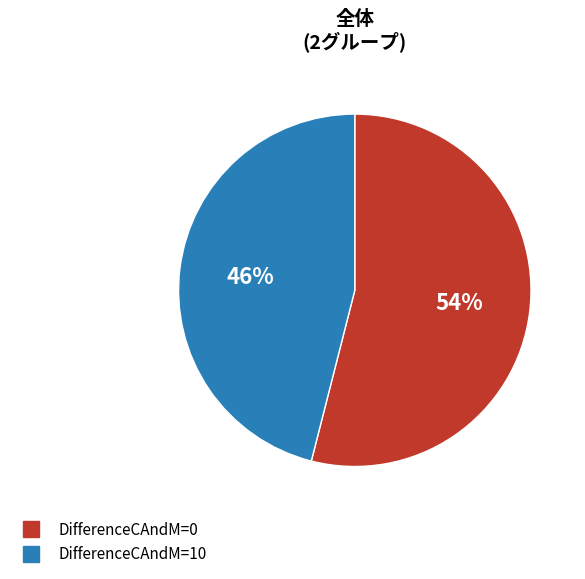

To the nearest percent, what is the difference between the largest and smallest slice percentages?

8%